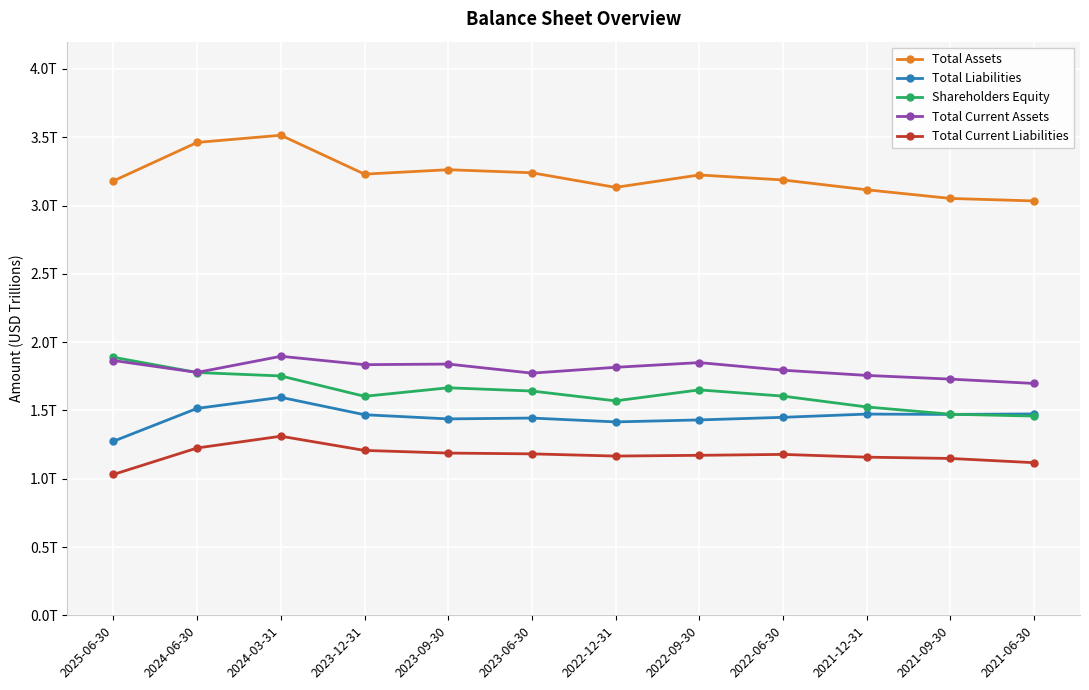

Is this an area chart (filled region under the line)?

No